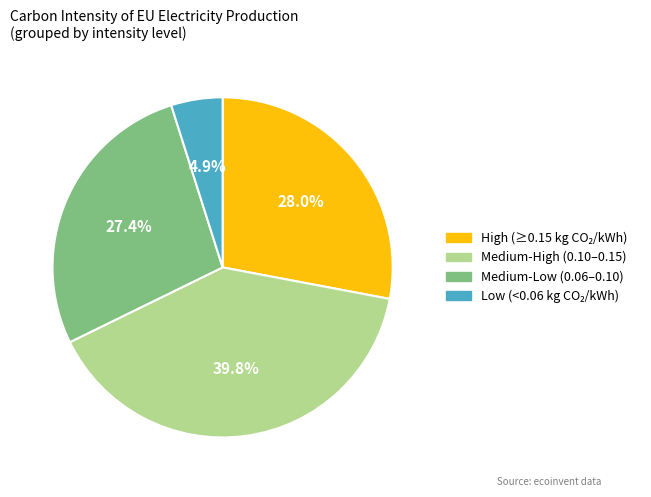

Is there a majority slice in this chart?

No